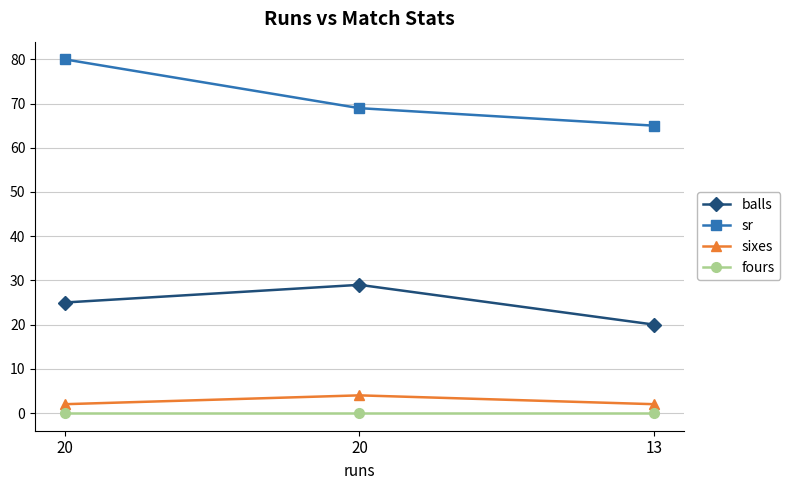

Reading left to right, what are all the values shown in this chart?

balls: 25.0	29.0	20.0
sr: 80.0	69.0	65.0
sixes: 2.0	4.0	2.0
fours: 0.0	0.0	0.0